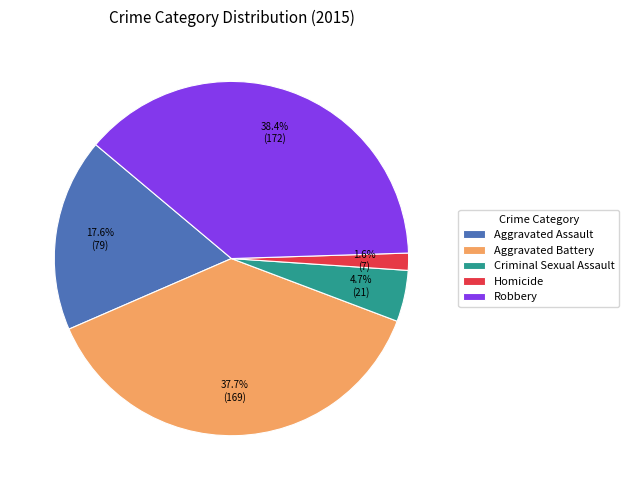

Count the number of slices in the pie.

5